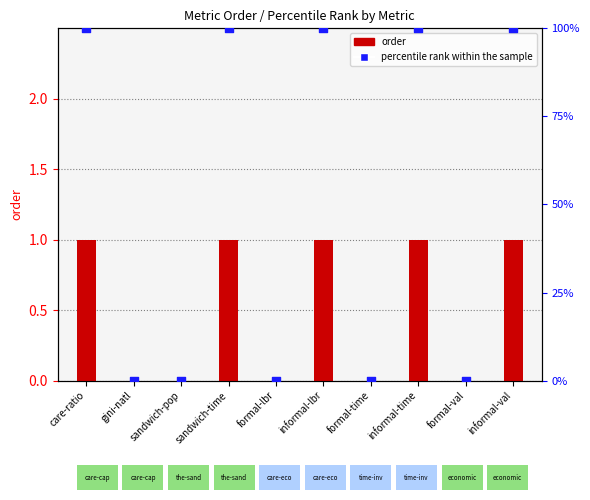

What is the total value across all series at informal-val?

101